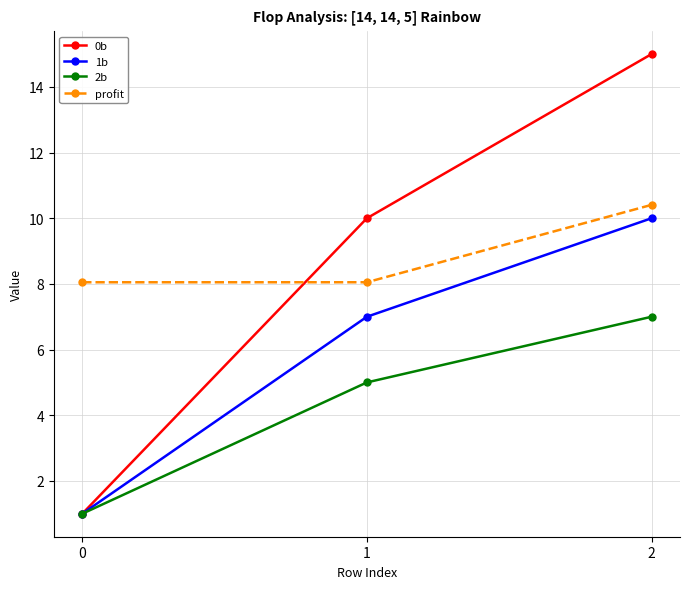

What is the difference between the highest and lowest values at 0?

7.1